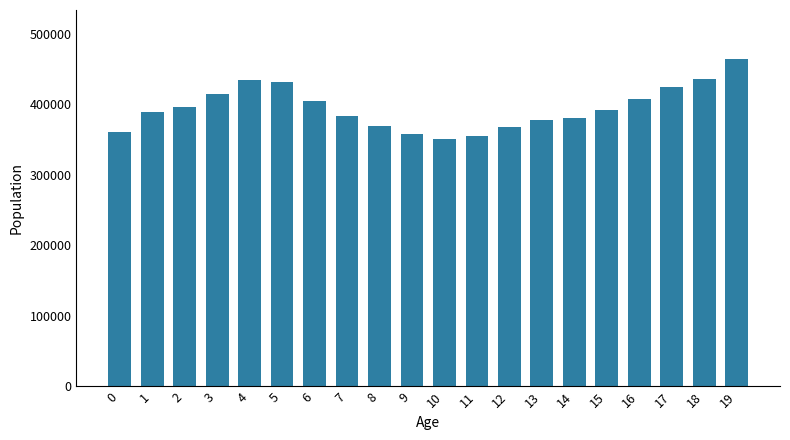

What is the smallest value displayed?

351292